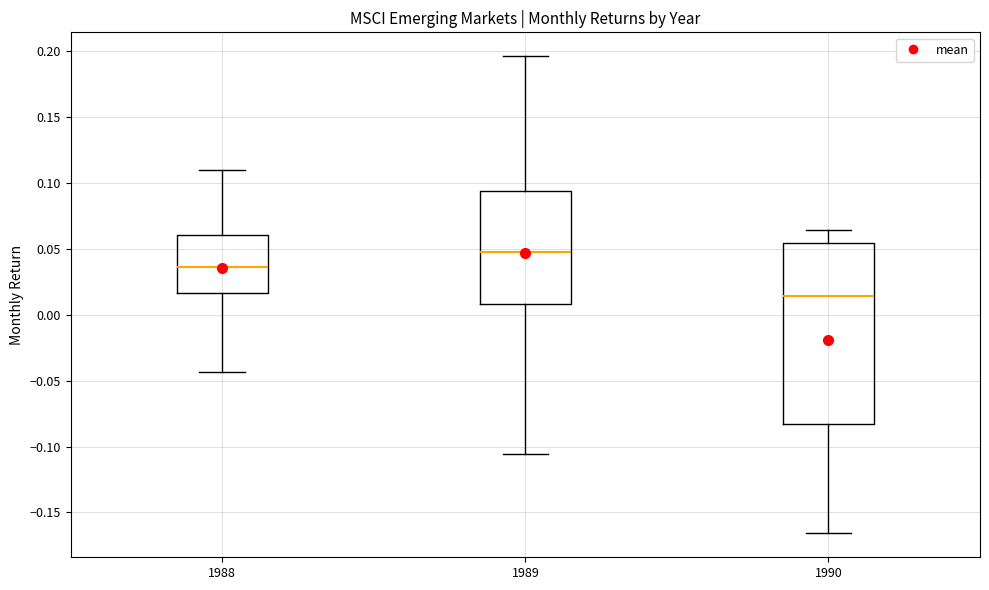

Which box has the lowest median line?

1990